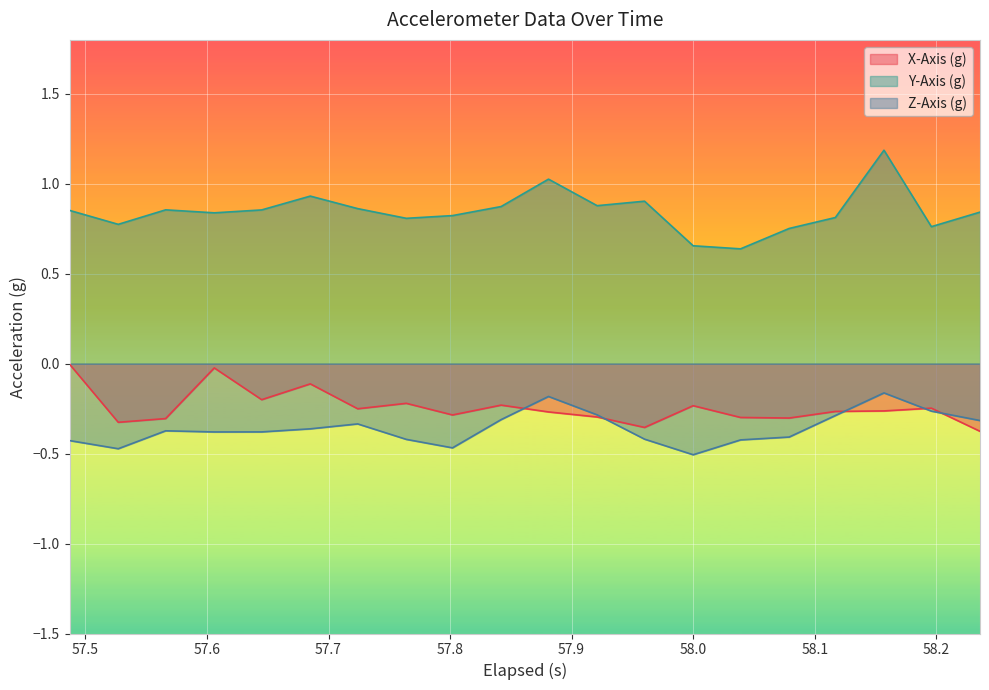

What is the smallest value displayed?

-0.5